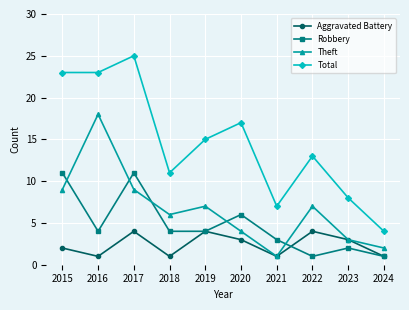

At which category is the sum across all series the highest?

2017